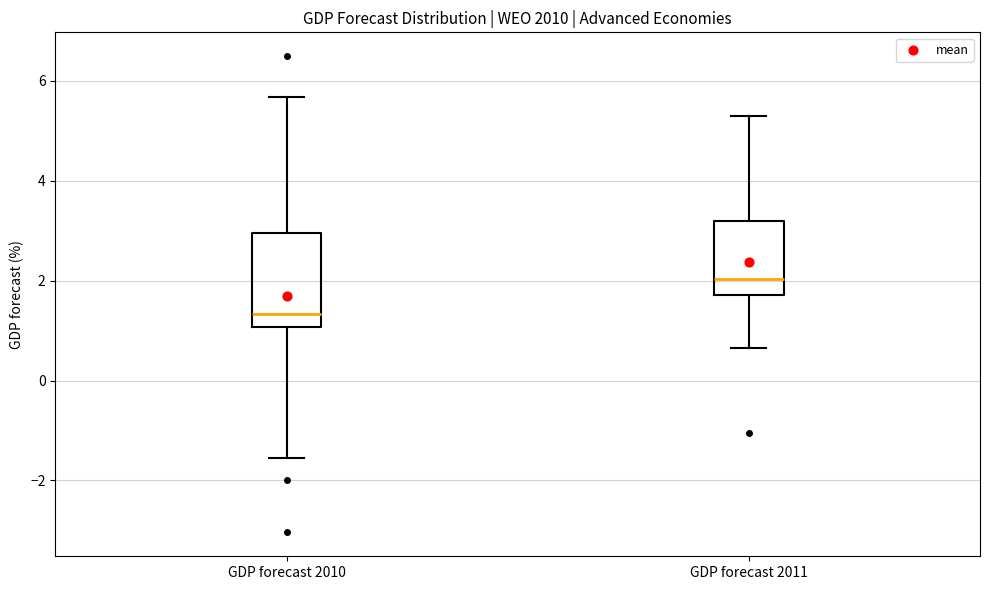

Reading left to right, read every box against the y-axis: the position of its median line, the range the box covers, and the ends of its whiskers. The values are not printed on the chart, so give them approximately, as read against the axis.

GDP forecast 2010: median 1.4, box 1.0 to 3.0, whiskers -1.6 to 5.6
GDP forecast 2011: median 2.0, box 1.8 to 3.2, whiskers 0.6 to 5.2